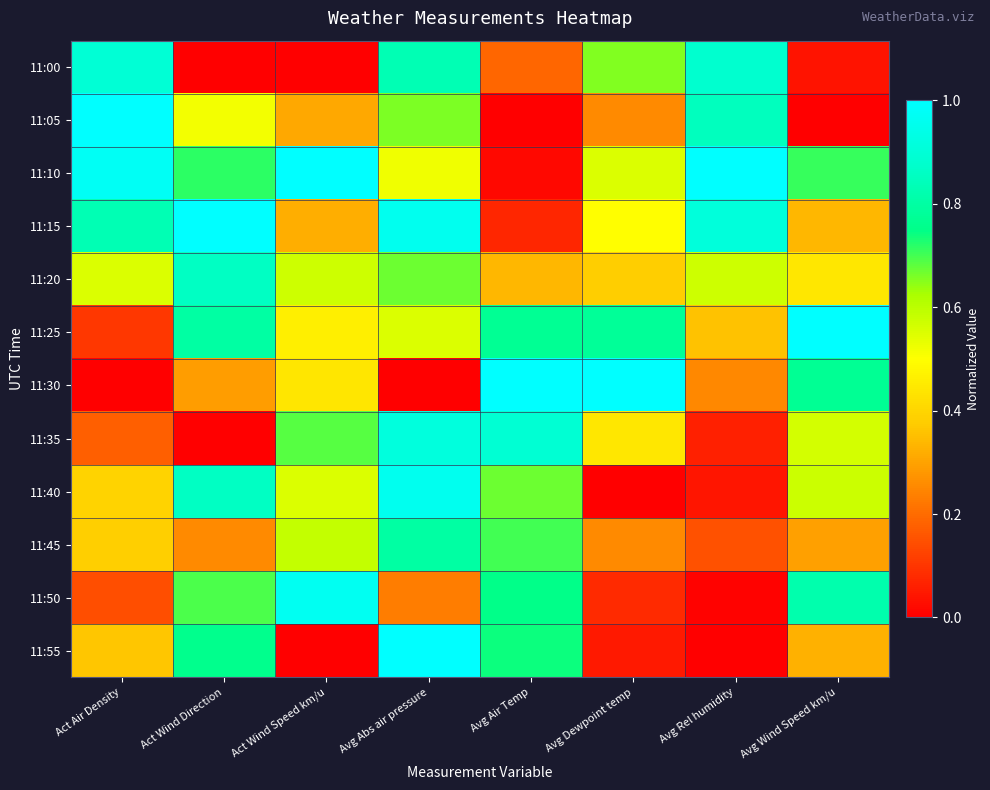

Which series has the widest spread of values?

11:05